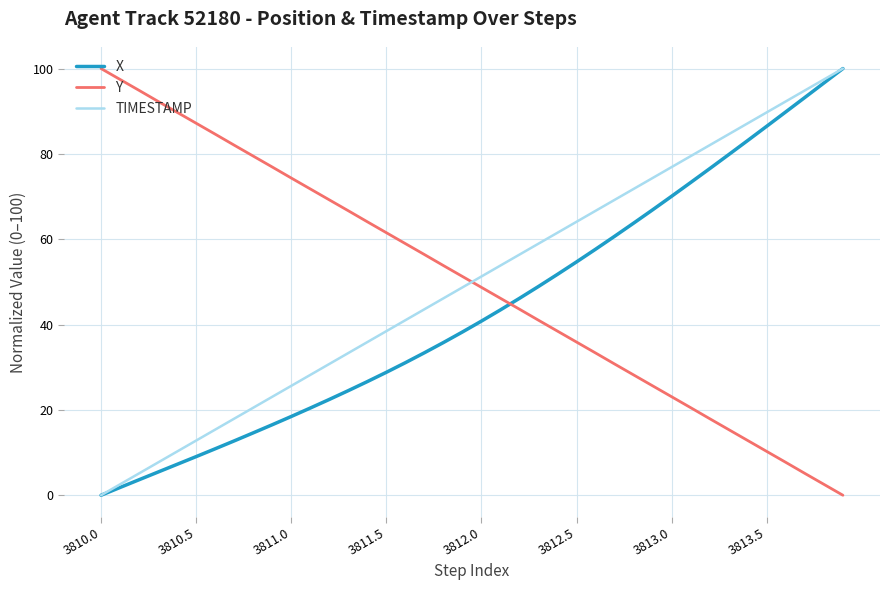

What is the difference between the maximum and minimum values in the X series?

100.0